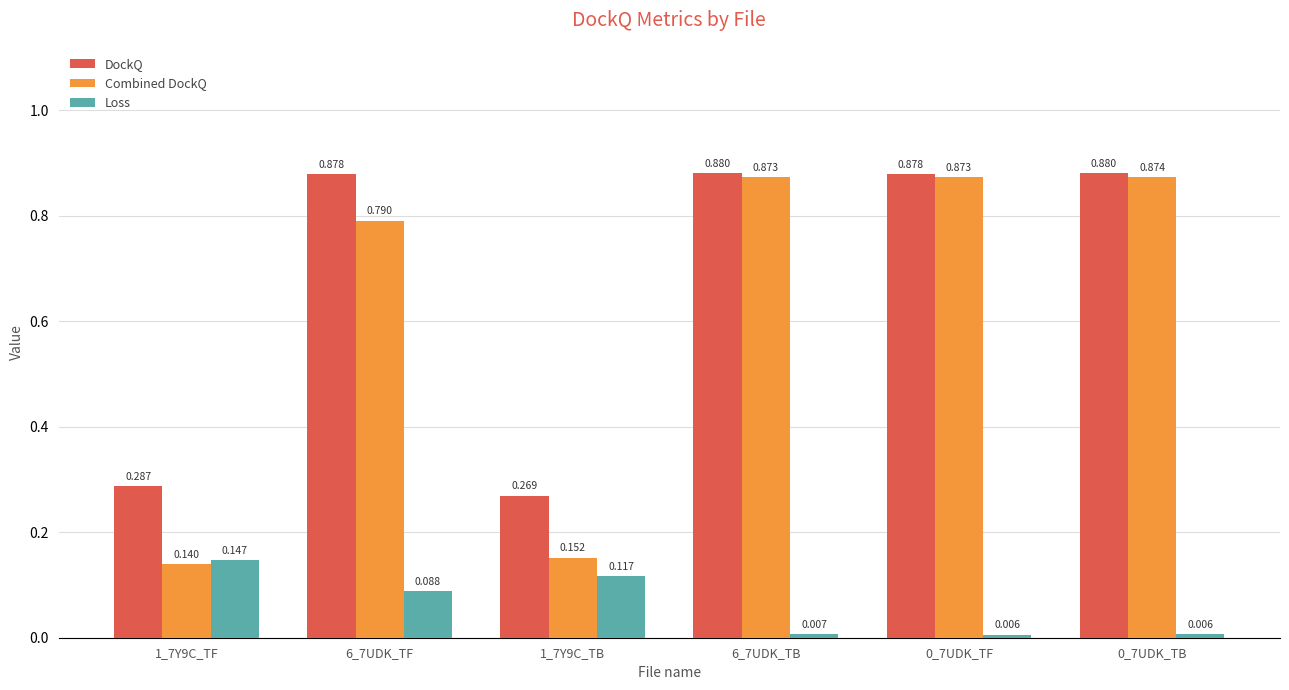

List the series in order of their peak value, highest first.

DockQ, Combined DockQ, Loss